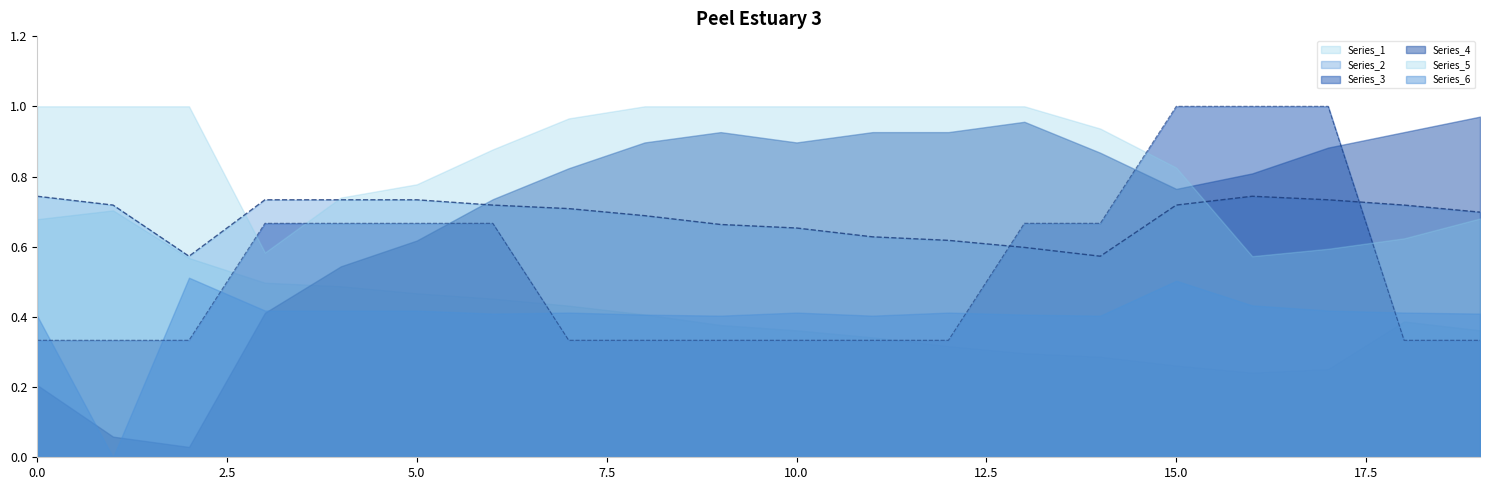

At which category does the chart reach its peak across all series?

15